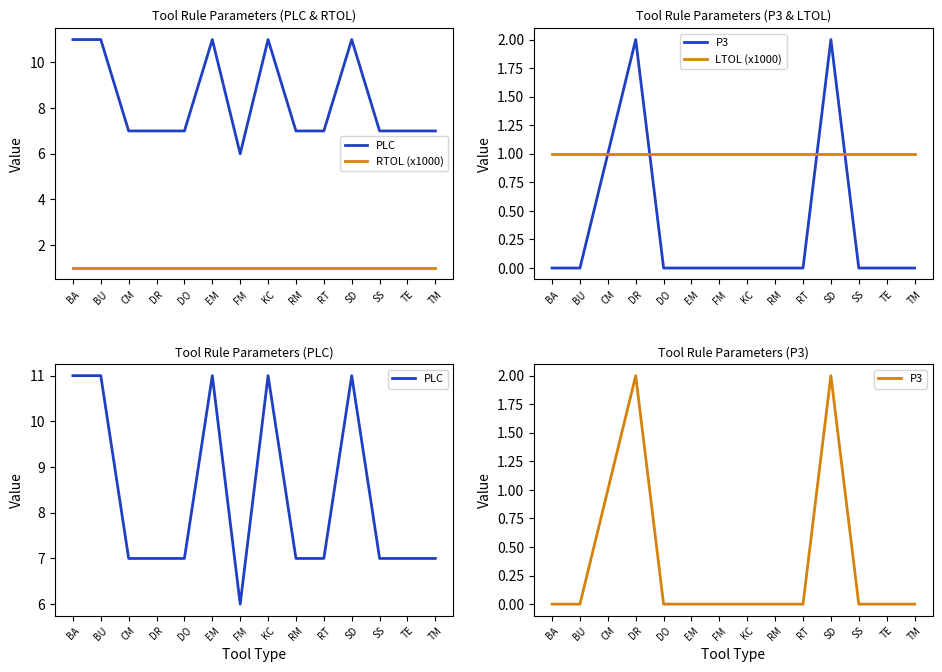

True or false: LTOL (x1000) and PLC intersect in this chart.

False